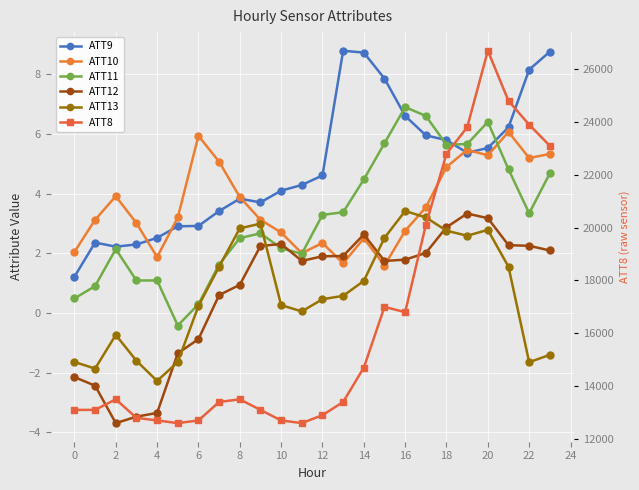

True or false: ATT10 has more than 1 interior local peaks.

True